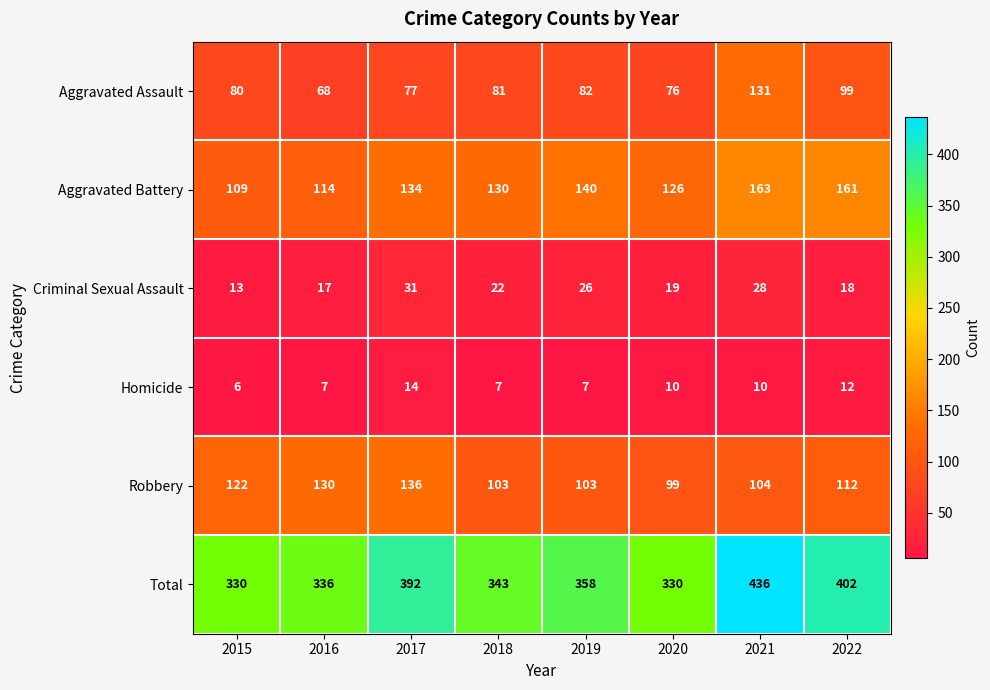

How many data points in Criminal Sexual Assault are less than 22?

4